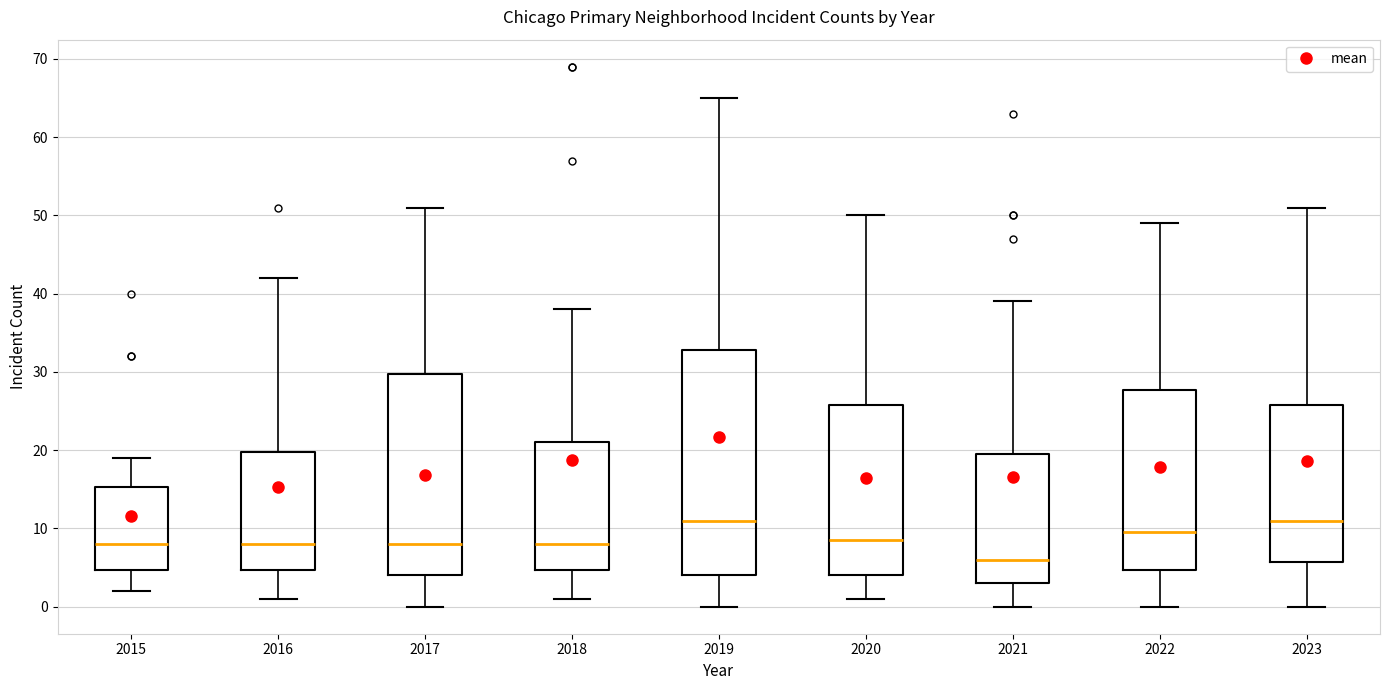

Which box has the lowest median line?

2021